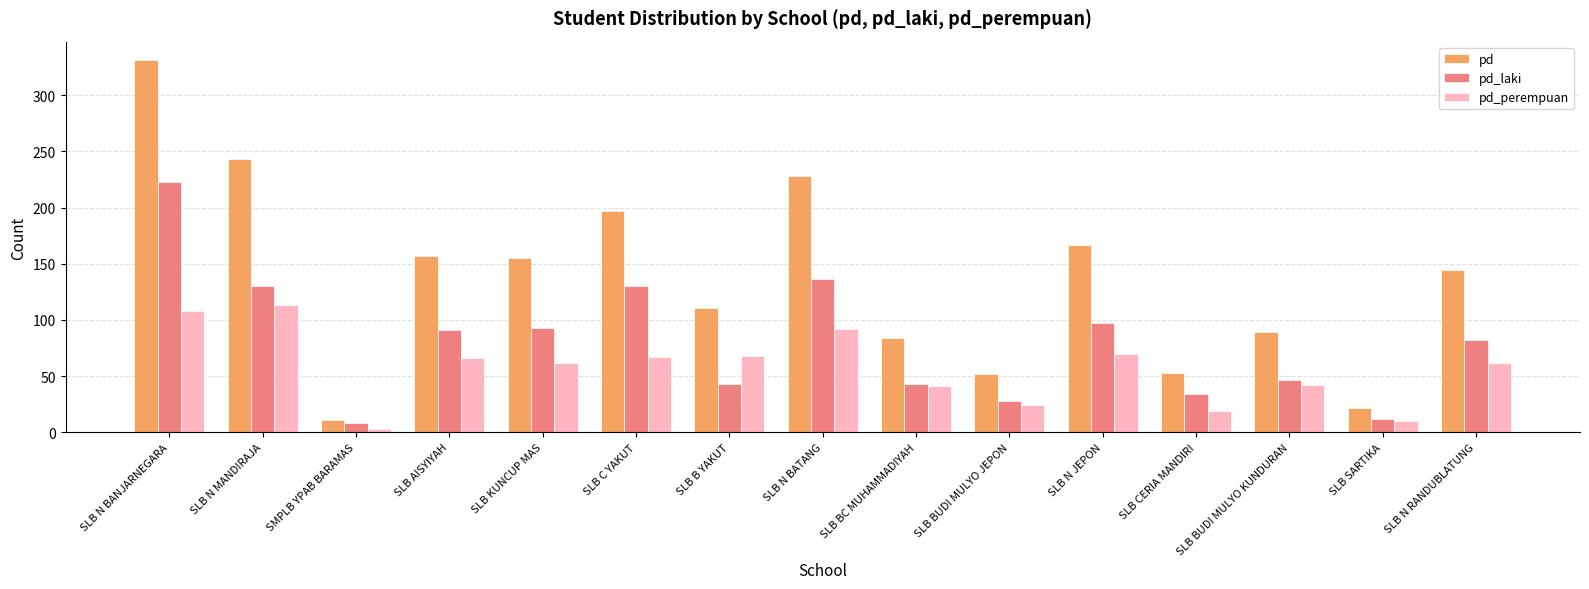

What is the label of the 13th bar from the right?

SMPLB YPAB BARAMAS